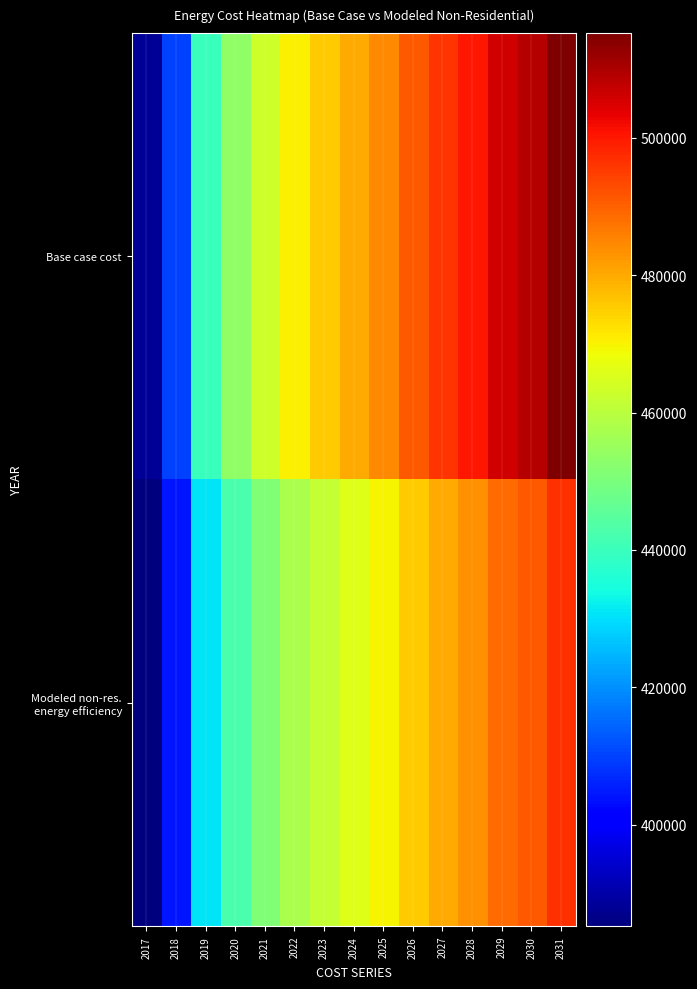

At 2026, list the series in order from largest to smallest.

Base case cost, Modeled non-res. energy efficiency